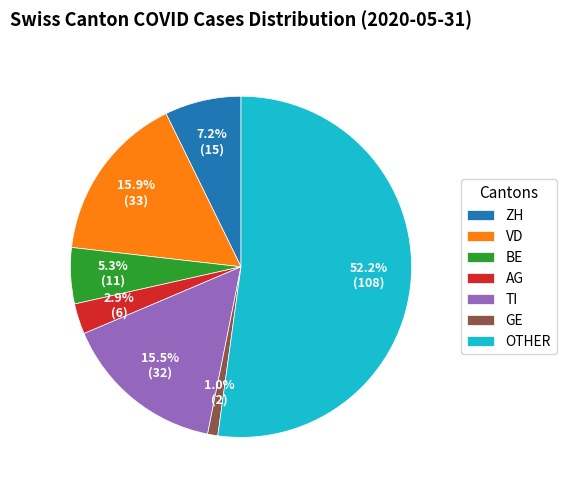

What percentage is NOT represented by VD?

84.1%